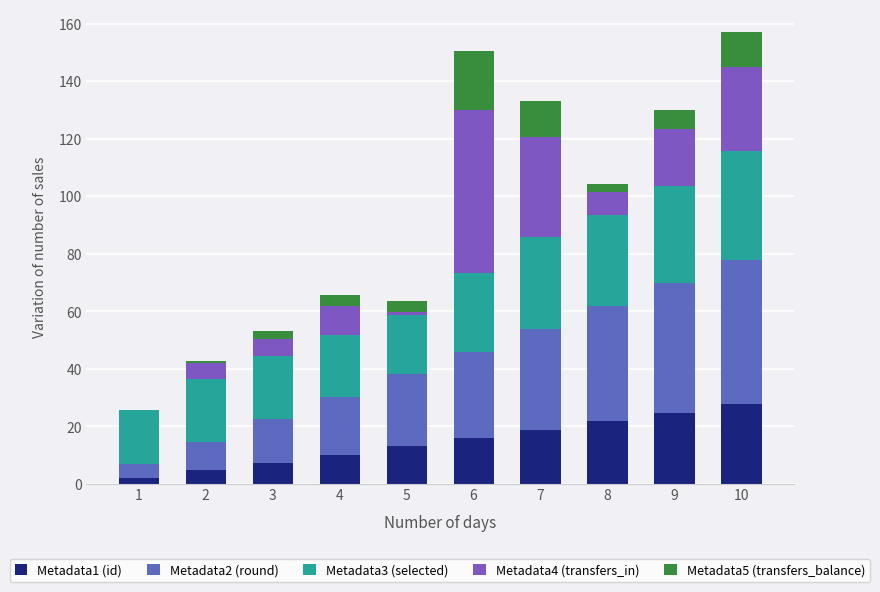

Count the number of data series in this chart.

5